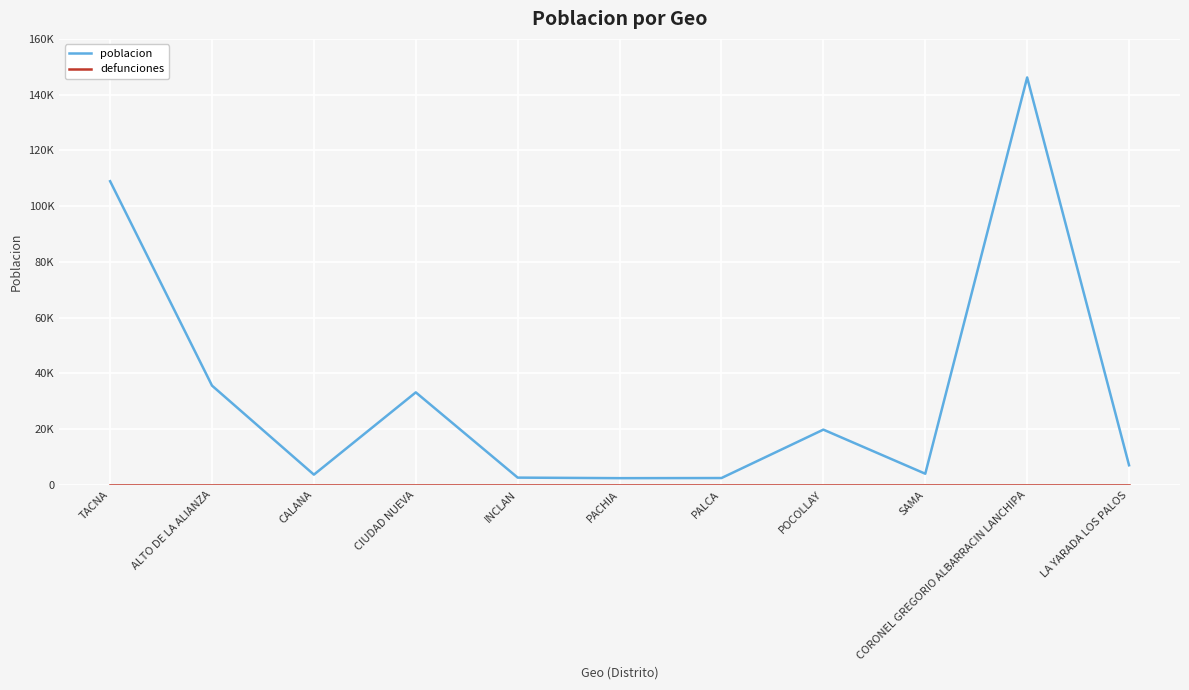

What is the spread (max minus min) of values at PACHIA?

2367